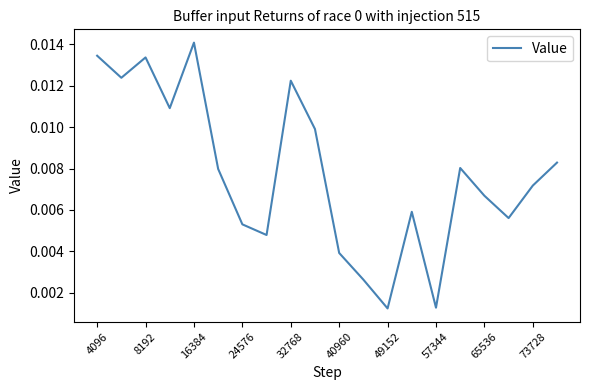

Which category has the highest value across all series?

16384